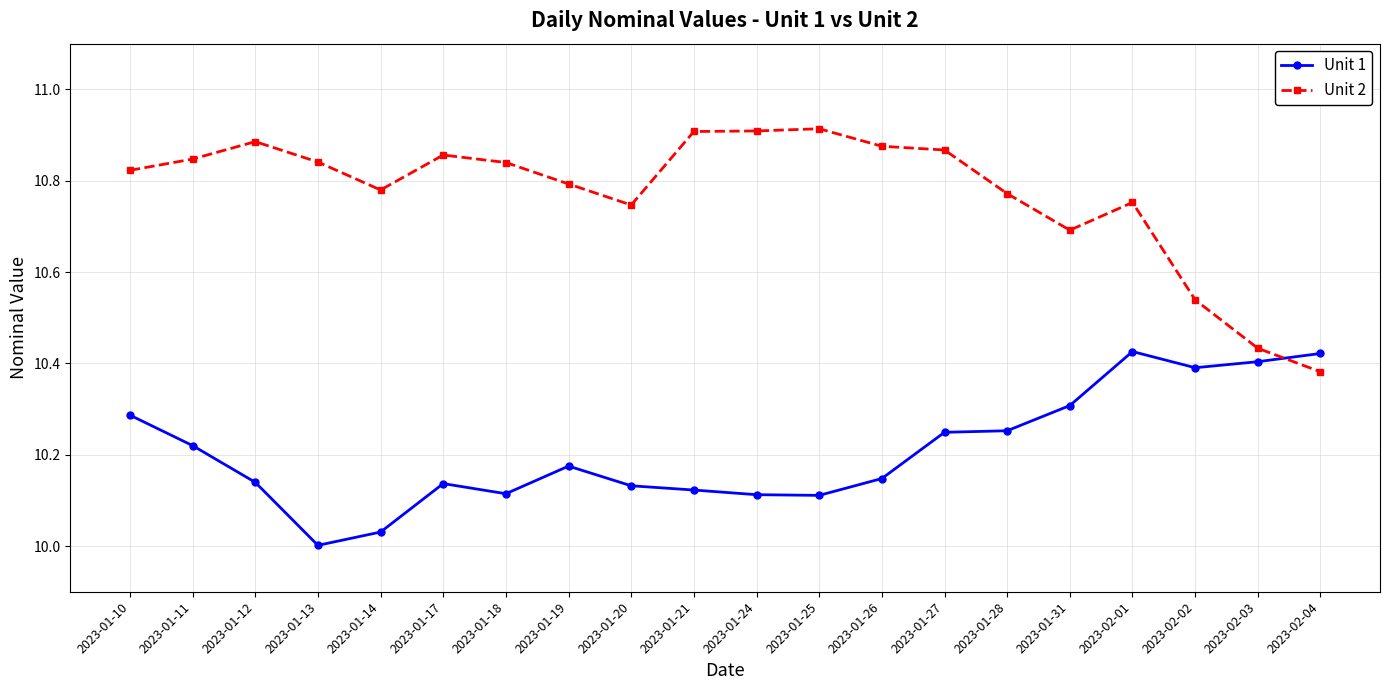

Where is Unit 1 nearest to the value 10?

2023-01-13